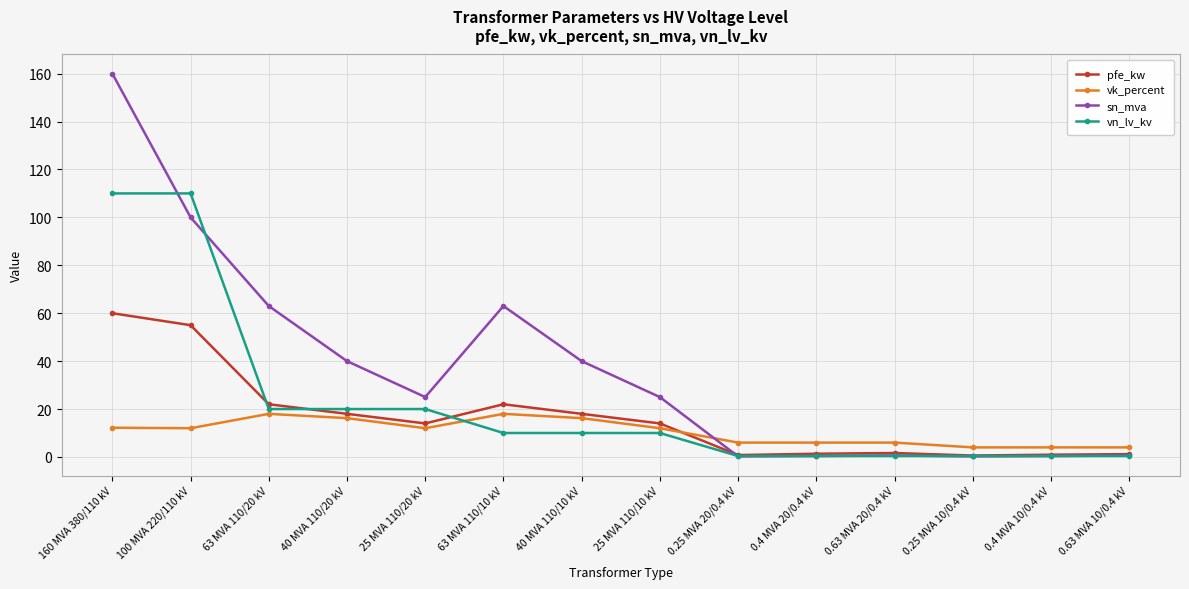

How many lines are shown in the chart?

4